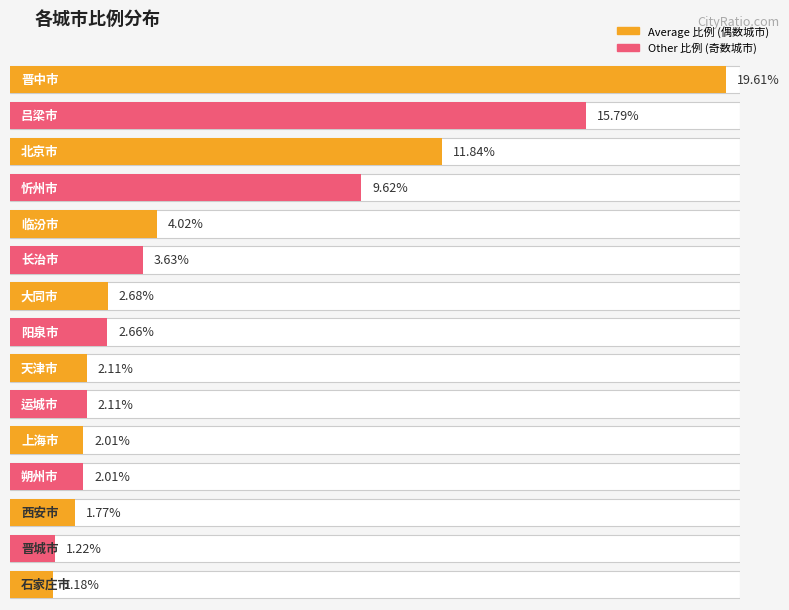

List the labels in order of value, smallest first.

石家庄市, 晋城市, 西安市, 上海市, 朔州市, 天津市, 运城市, 阳泉市, 大同市, 长治市, 临汾市, 忻州市, 北京市, 吕梁市, 晋中市